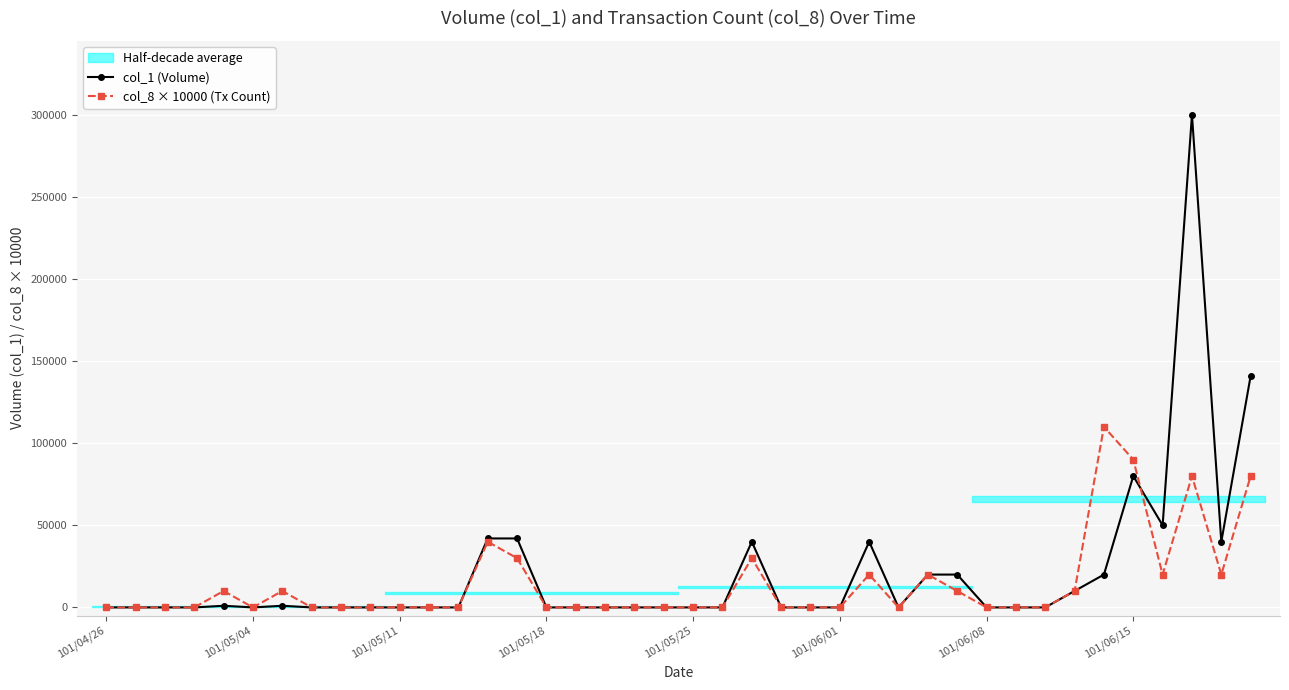

Which series has the largest total across all categories?

col_1 (Volume)